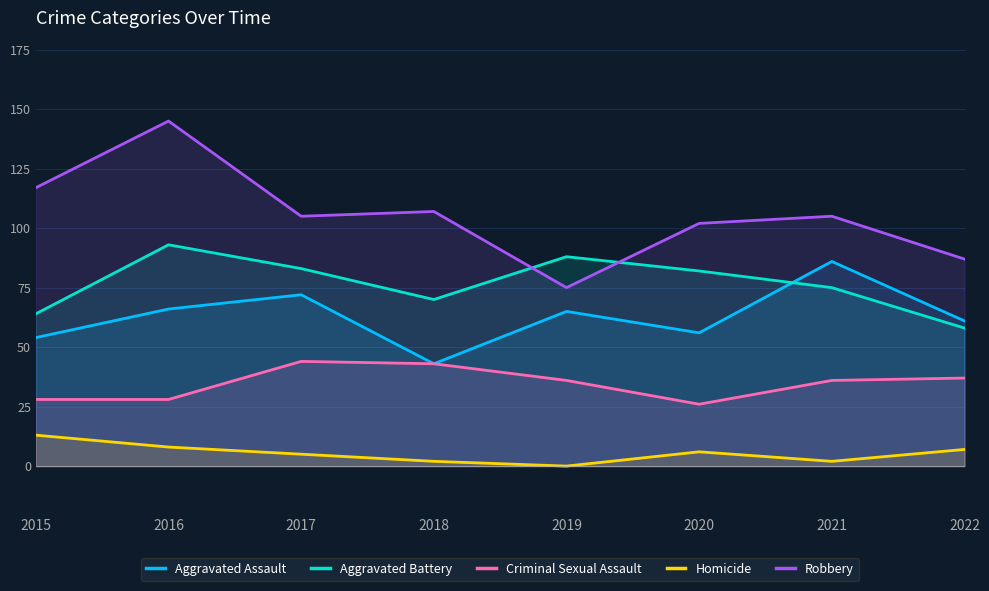

Is the value of Aggravated Battery at 2018 greater than the value of Criminal Sexual Assault at 2016?

Yes